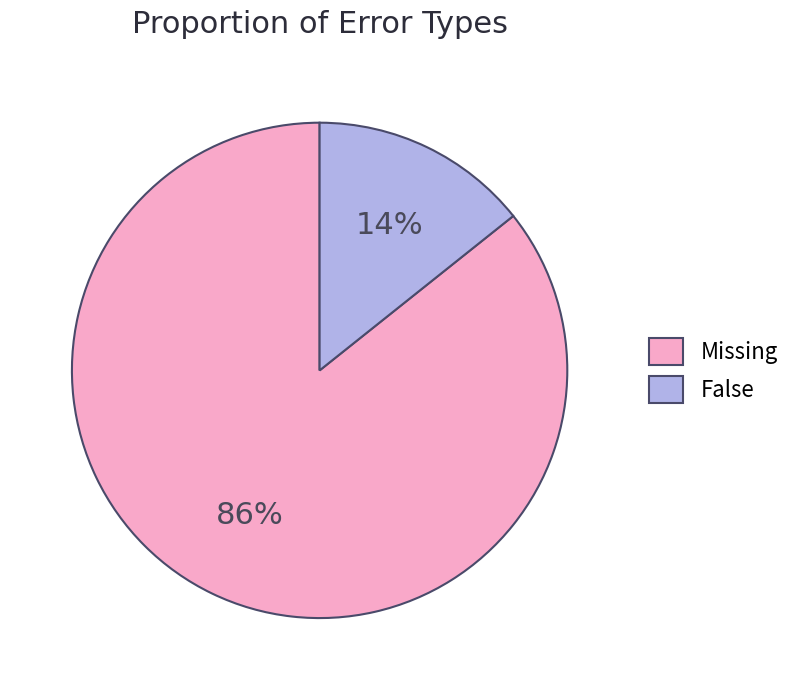

Which has a higher value, Missing or False?

Missing